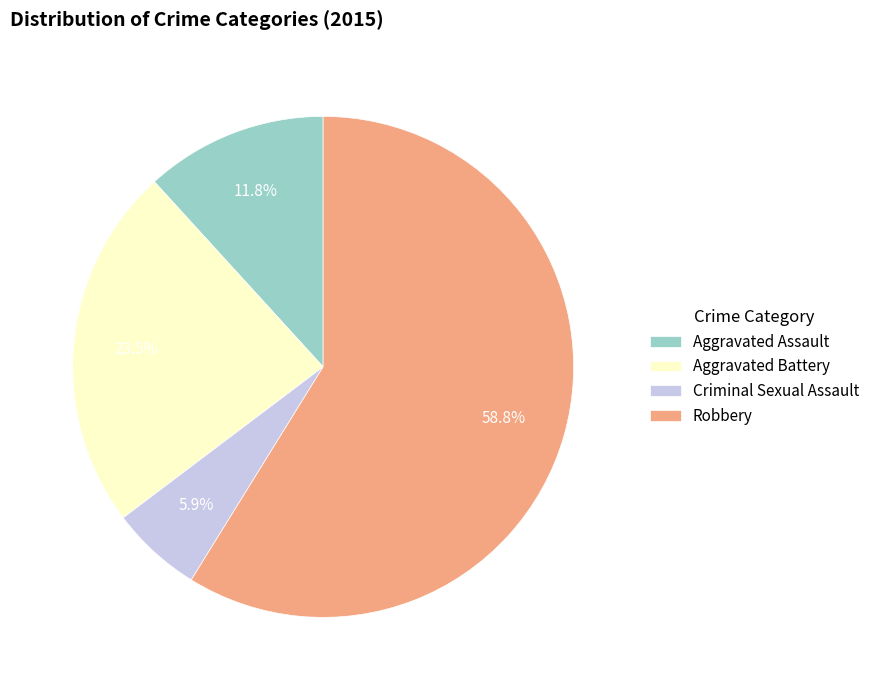

True or false: Aggravated Battery accounts for 30% of the total.

False